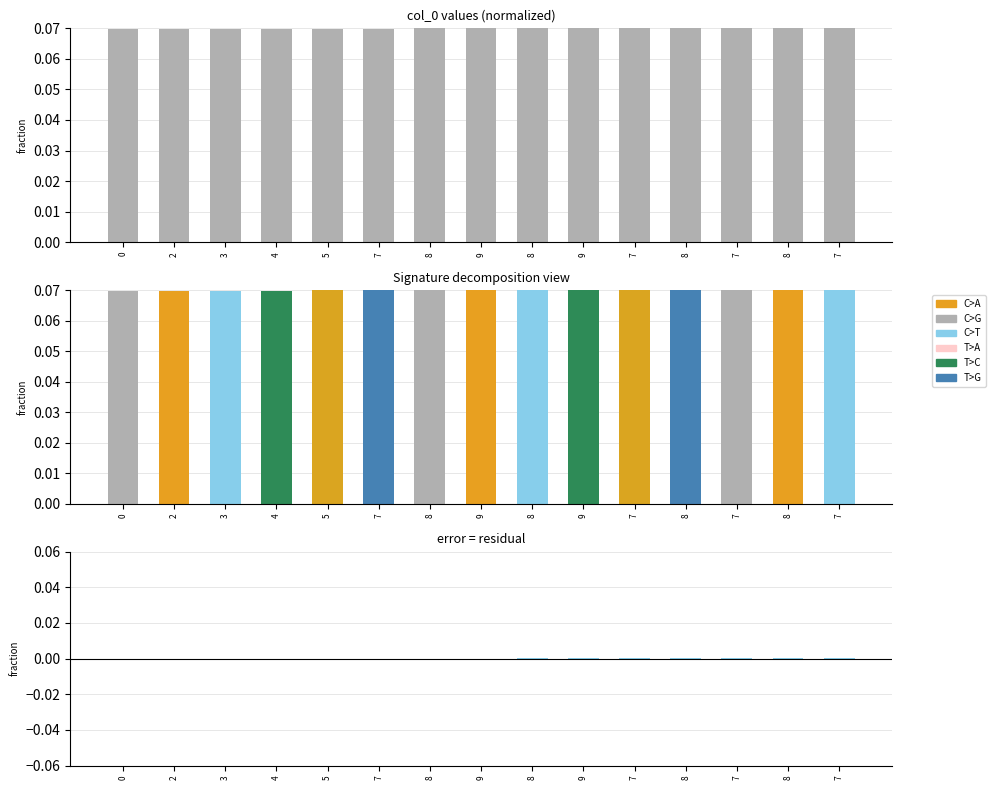

True or false: col_0 has a value of 0.1 at 8.

True